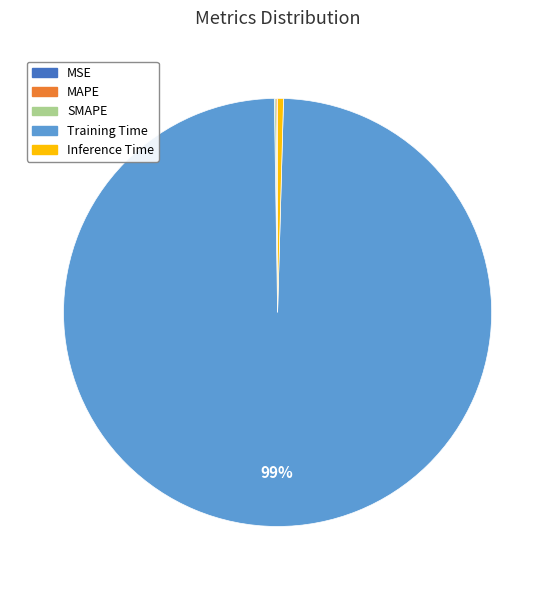

To the nearest percent, what is the average slice percentage?

20%